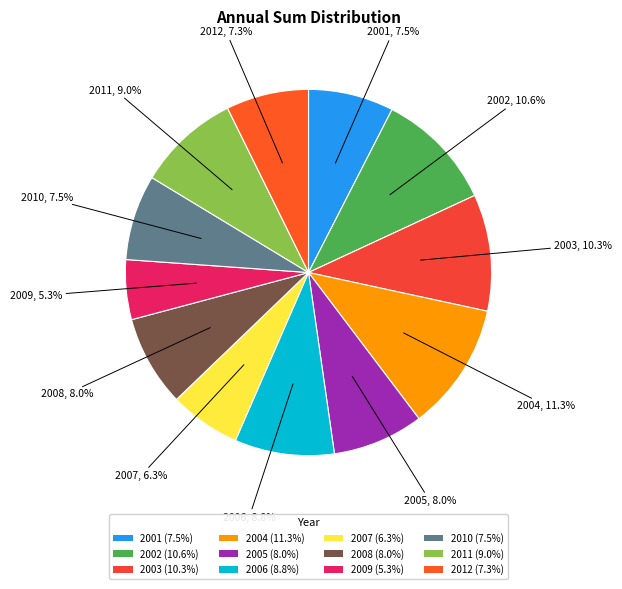

To the nearest percent, what percentage of the pie is 2001?

8%